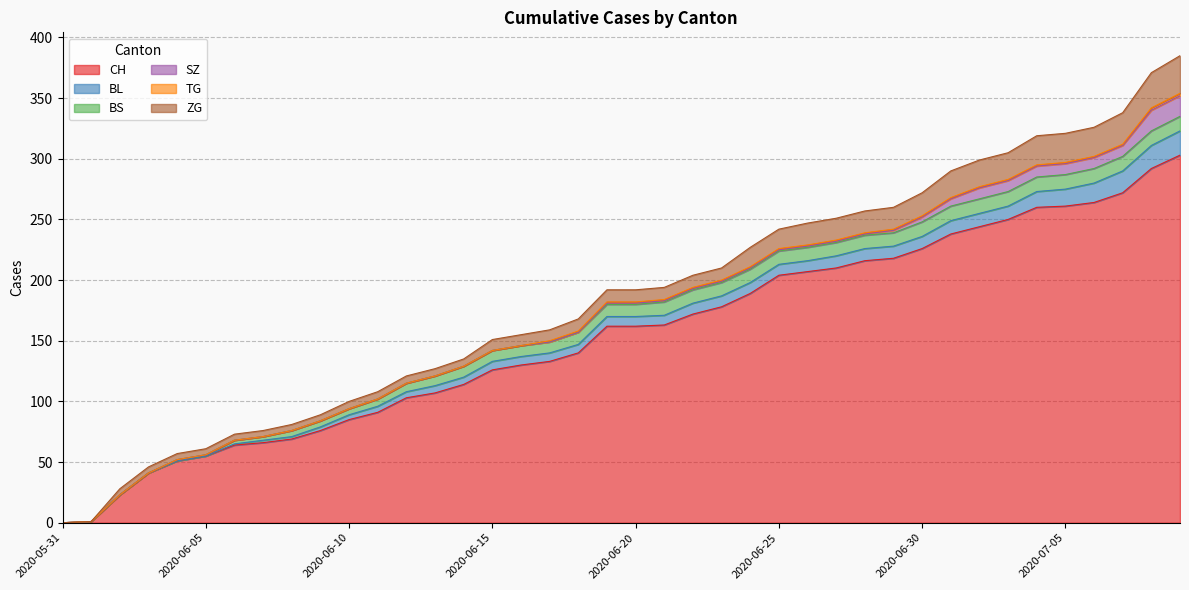

At 2020-06-17, list the series in order from smallest to largest.

SZ, TG, BL, BS, ZG, CH